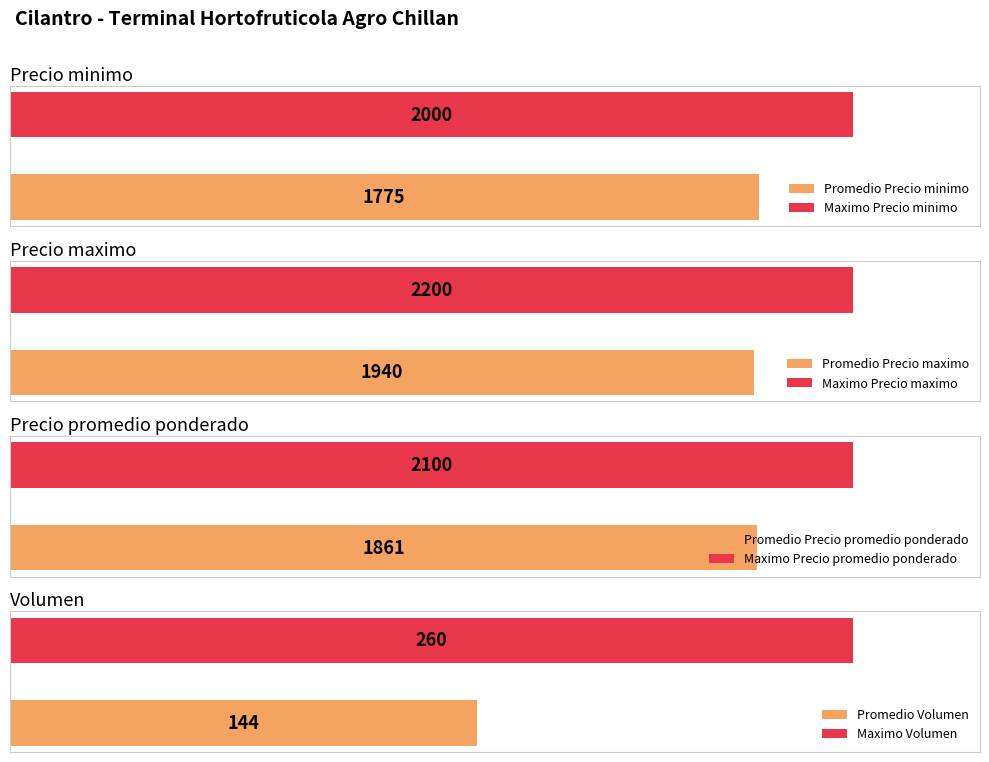

Are the bars horizontal?

Yes